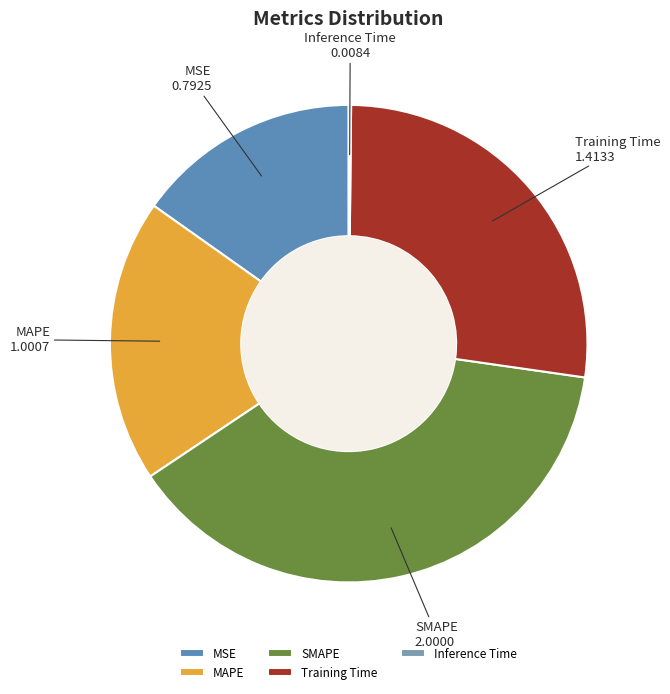

Which has a higher value, MSE or MAPE?

MAPE